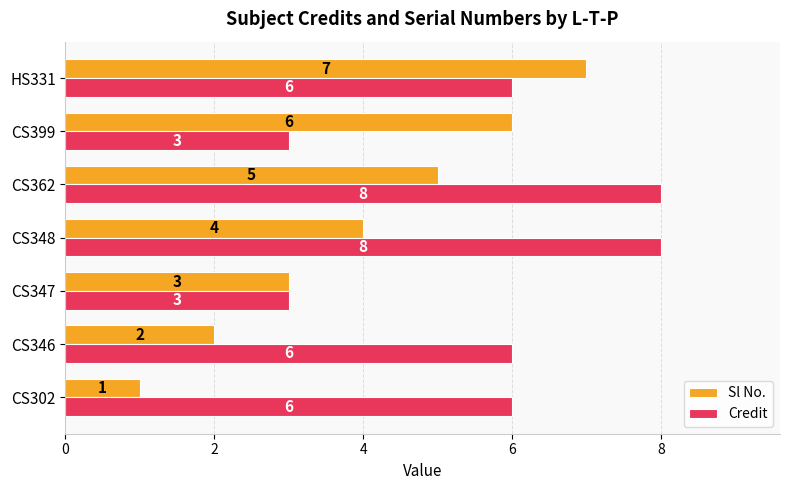

What is the sum of all Credit values?

40